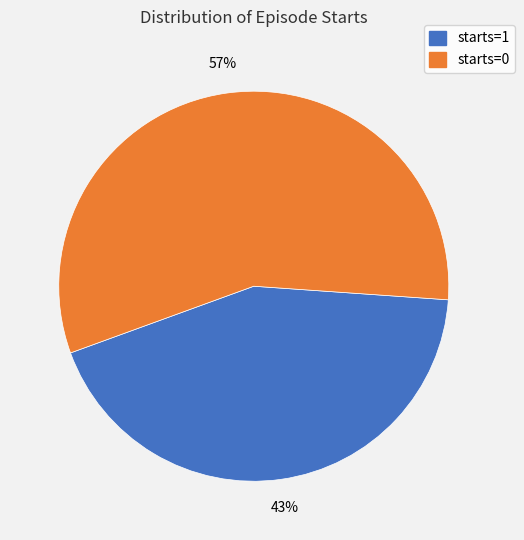

Combined, do starts=1 and starts=0 account for over 50%?

Yes